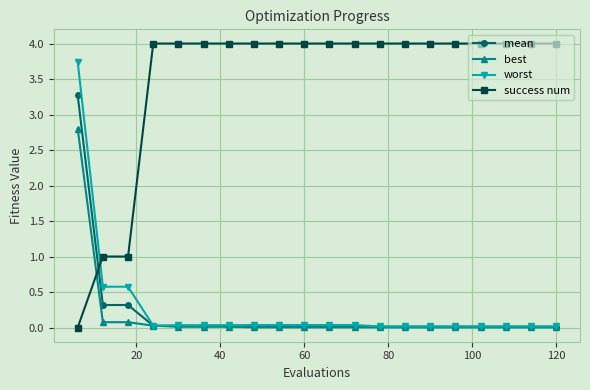

Count the number of categories in the chart.

20